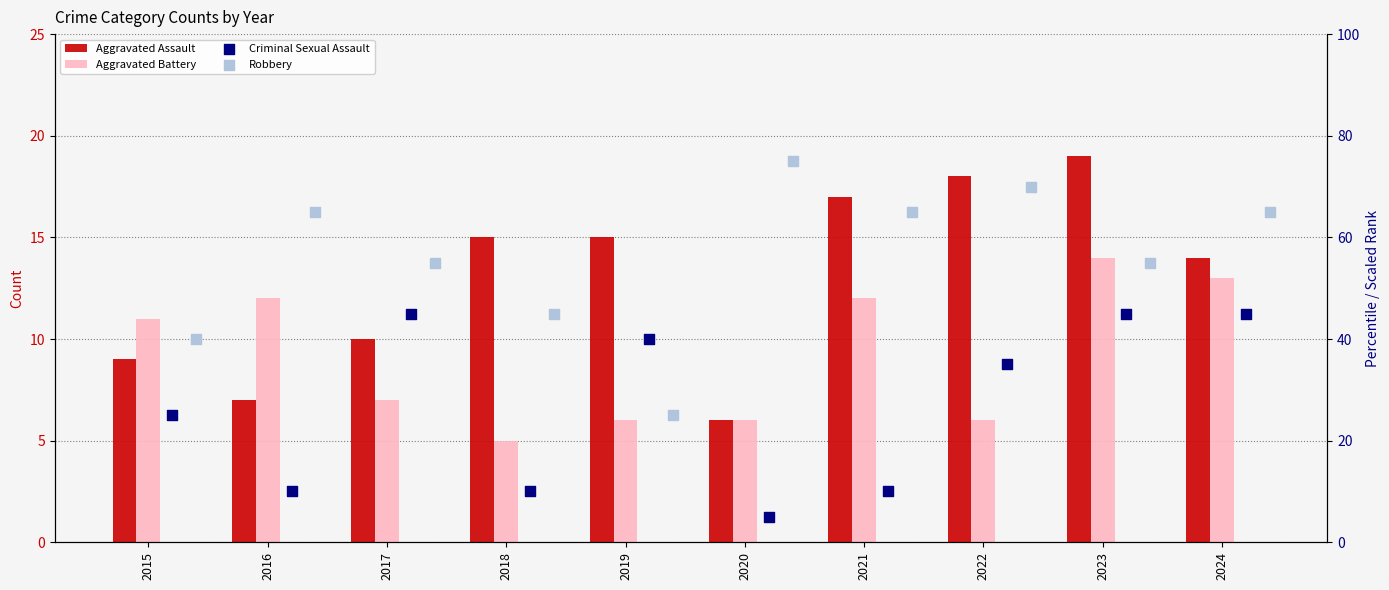

Which series contains the highest Y value?

Robbery